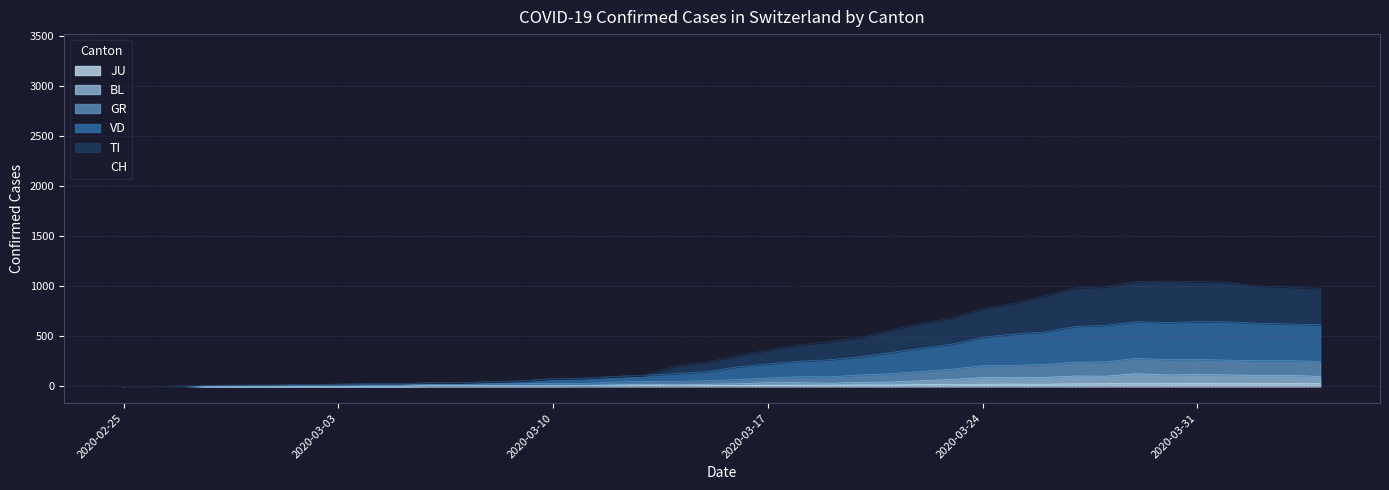

Reading left to right, transcribe all the data shown in this chart.

CH: 0	1	3	24	27	29	40	49	61	67	83	85	108	129	182	206	247	287	486	556	725	863	1004	1165	1307	1508	1720	1891	2142	2294	2512	2776	2873	3041	3229	3253	3326	3354	3324	3300
TI: 0	0	1	11	12	13	18	22	26	28	36	37	47	55	79	82	99	112	203	240	307	362	414	448	487	562	628	683	776	829	901	985	995	1049	1052	1048	1041	1005	993	980
VD: 0	0	1	11	12	13	18	22	26	28	36	37	47	55	79	82	99	112	126	148	195	225	251	266	297	338	382	422	491	523	543	599	610	647	637	647	645	631	623	617
GR: 0	0	1	7	8	9	12	14	15	14	21	21	25	26	30	30	43	50	50	57	68	84	97	95	114	126	150	173	206	210	219	242	245	280	268	270	262	257	257	250
BL: 0	0	1	1	2	2	2	2	2	3	9	9	9	9	10	9	15	20	16	21	26	37	38	31	41	43	58	69	88	91	90	104	102	127	114	117	115	110	110	100
JU: 0	0	1	1	1	1	1	1	1	2	5	5	5	5	5	6	6	8	8	9	9	11	11	12	14	13	18	18	22	23	22	25	27	28	28	29	29	29	28	27